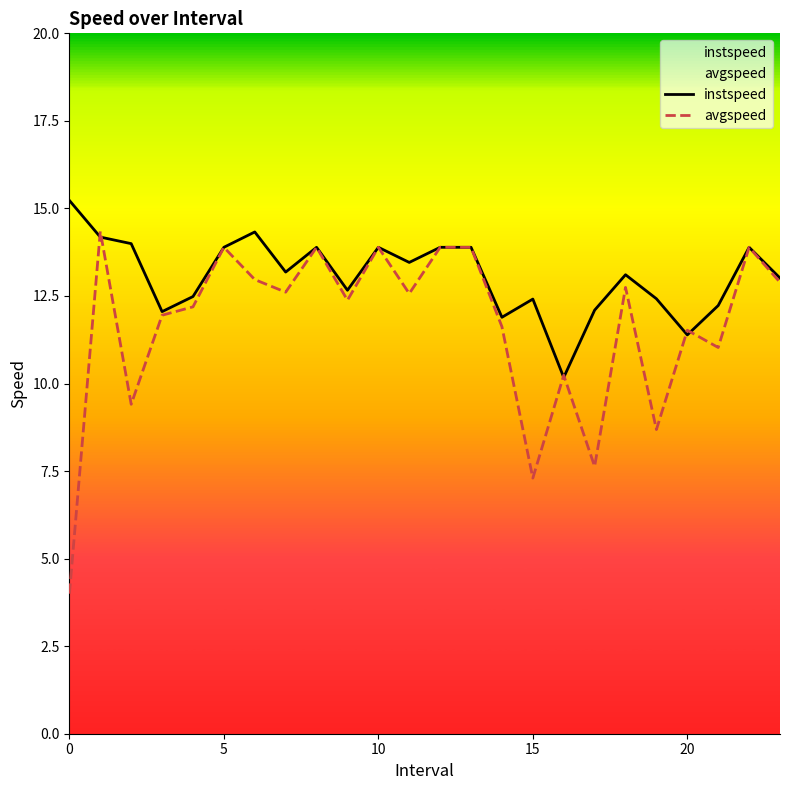

Which series changed the most between 11 and 18?

instspeed